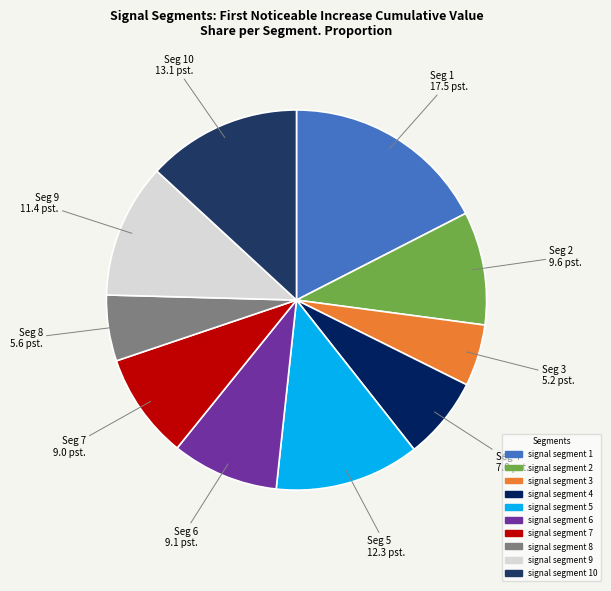

Is there any slice that represents more than half of the pie?

No